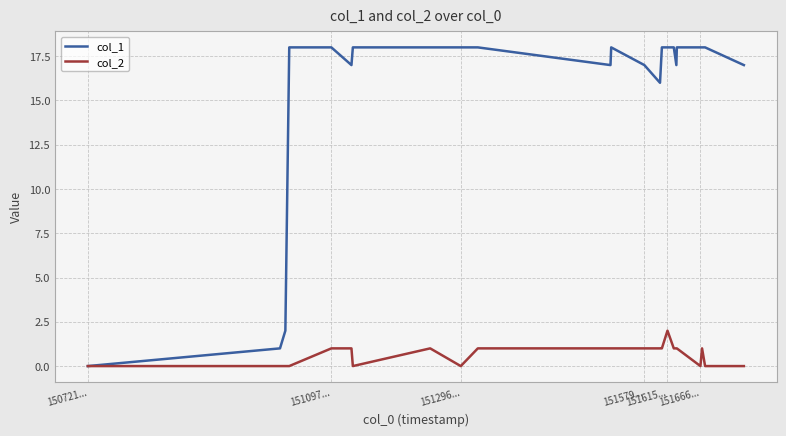

Which series has the largest range (max minus min)?

col_1